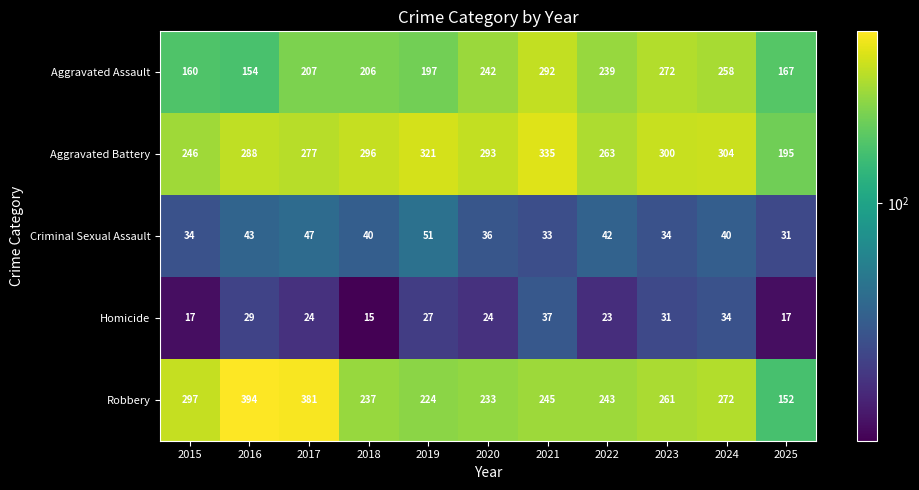

Which series has the largest range (max minus min)?

Robbery